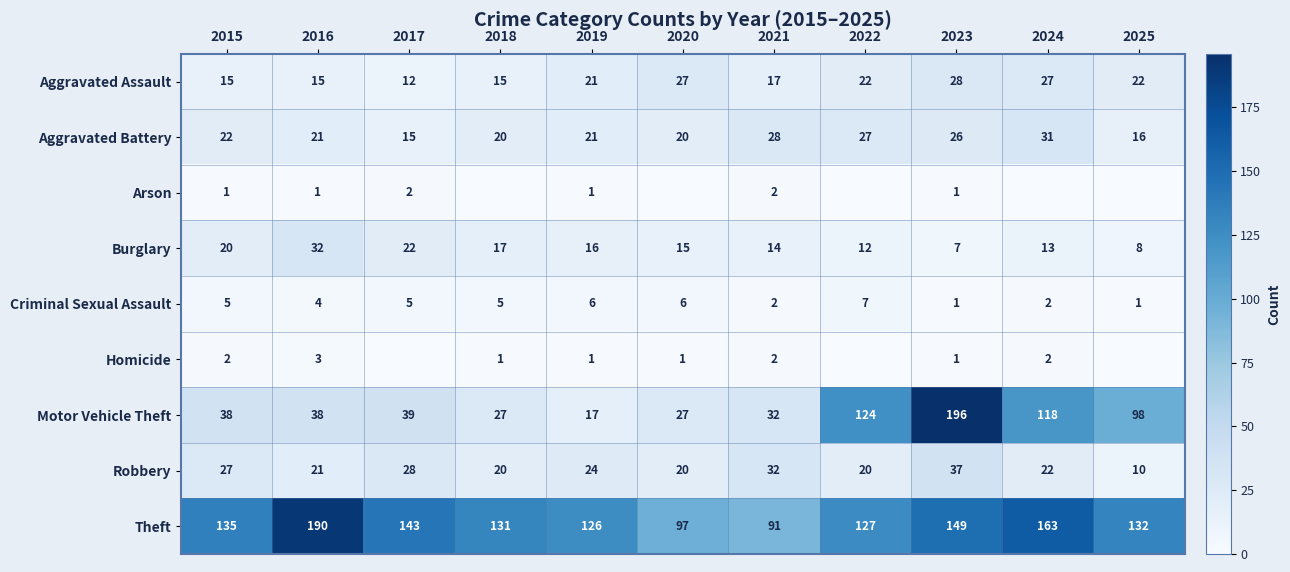

Which has a higher value, 2022 or 2023?

2023